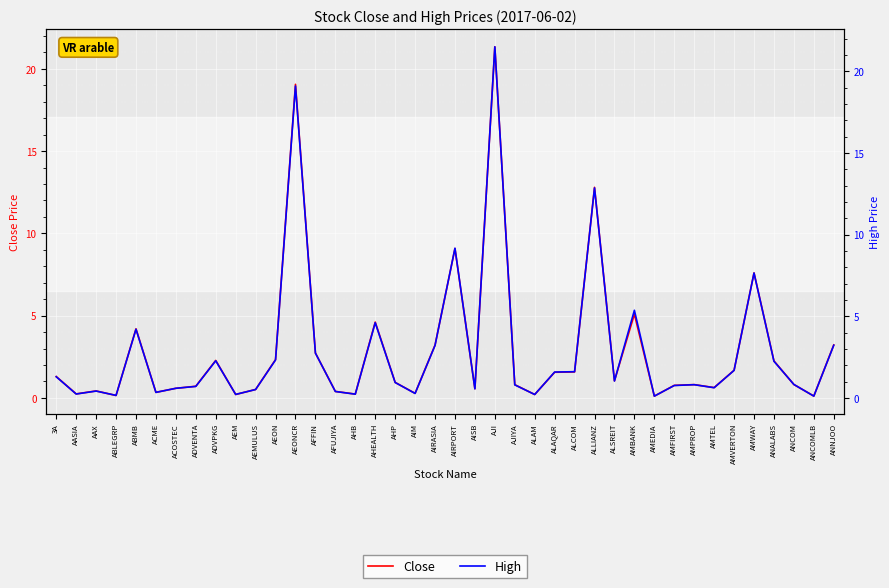

Rank the categories by Close value from highest to lowest.

AJI, AEONCR, ALLIANZ, AIRPORT, AMWAY, AMBANK, AHEALTH, ABMB, ANNJOO, AIRASIA, AFFIN, AEON, ADVPKG, ANALABS, AMVERTON, ALCOM, ALAQAR, 3A, ALSREIT, AHP, ANCOM, AMPROP, AJIYA, AMFIRST, ADVENTA, AMTEL, ACOSTEC, AISB, AEMULUS, AAX, AFUJIYA, ACME, AIM, AASIA, AHB, AEM, ALAM, ABLEGRP, ANCOMLB, AMEDIA